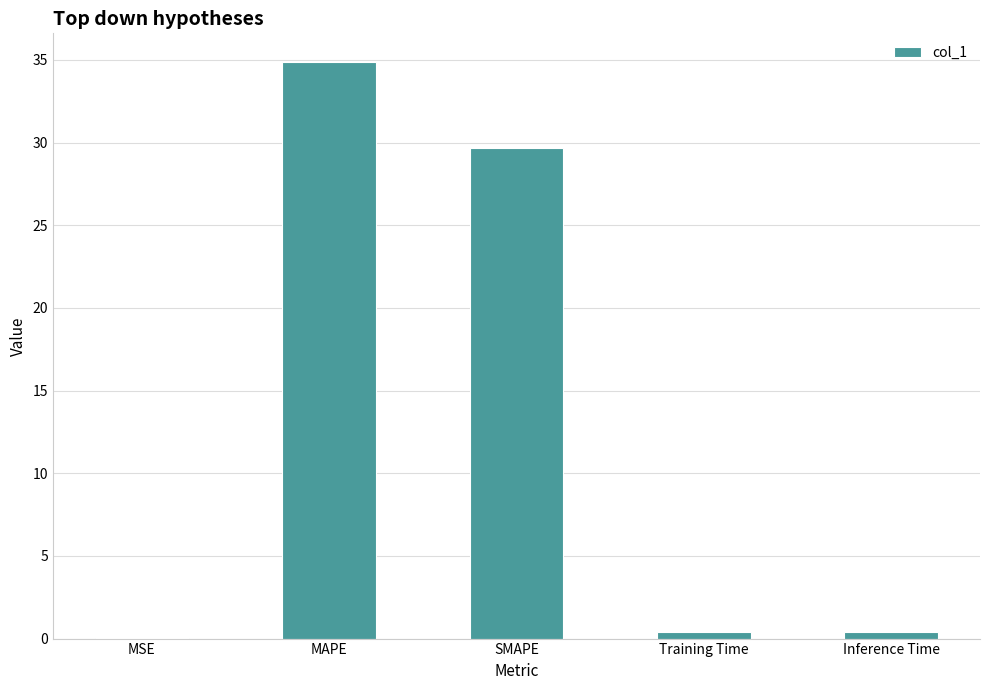

True or false: the data shows 0.4 at Inference Time.

True